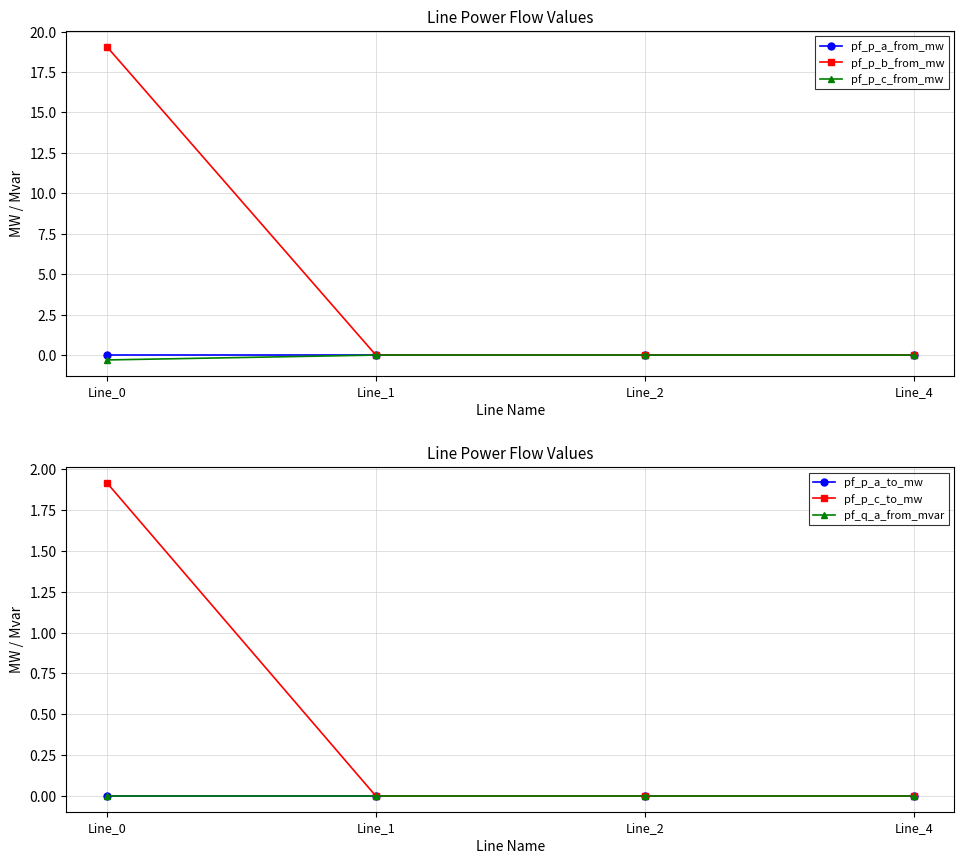

Between which two adjacent categories do pf_p_a_to_mw and pf_q_a_from_mvar first intersect?

Line_0 and Line_1